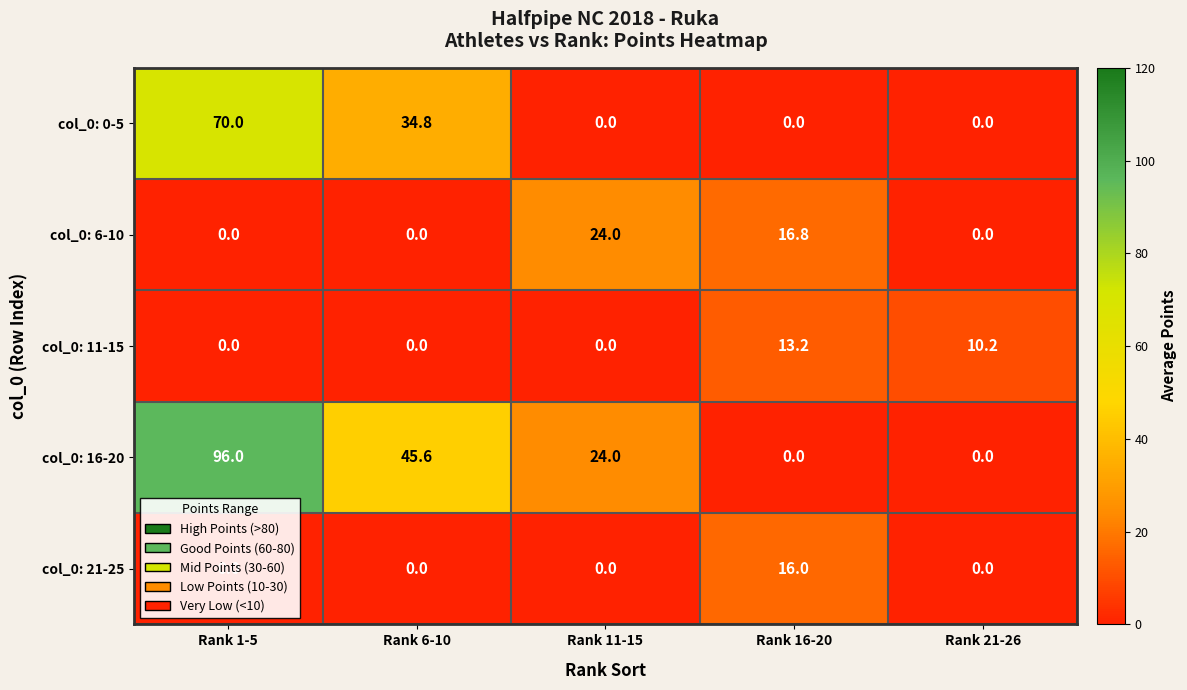

List the series in order of their peak value, lowest first.

col_0: 11-15, col_0: 21-25, col_0: 6-10, col_0: 0-5, col_0: 16-20